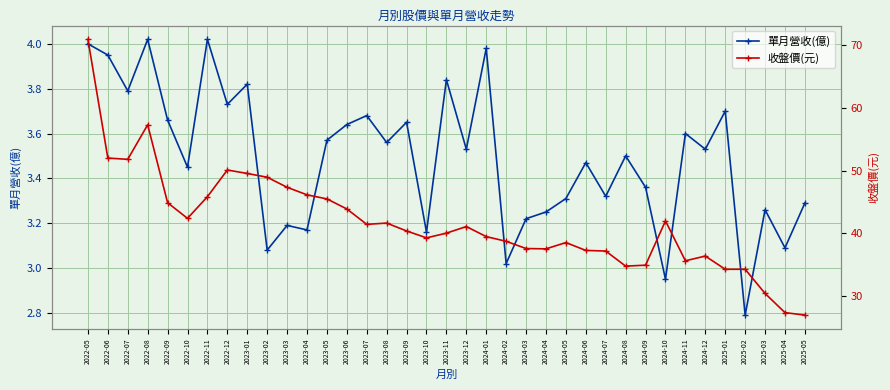

True or false: 單月營收(億) and 收盤價(元) intersect in this chart.

False